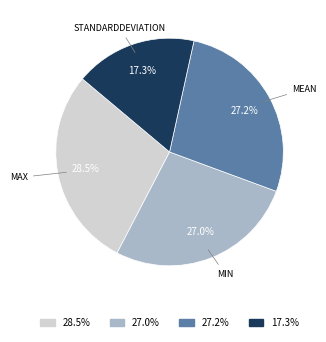

Combined, what portion of the pie is 17.3% and 27.2%?

44.5%